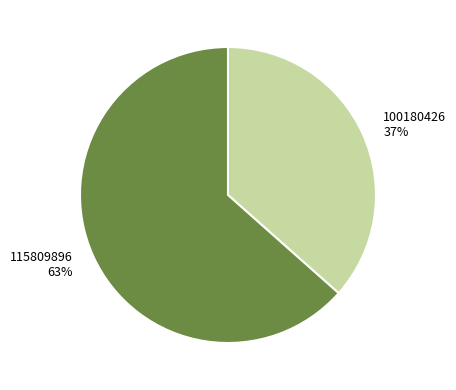

Is the sum of 100180426 and 115809896 greater than half?

Yes